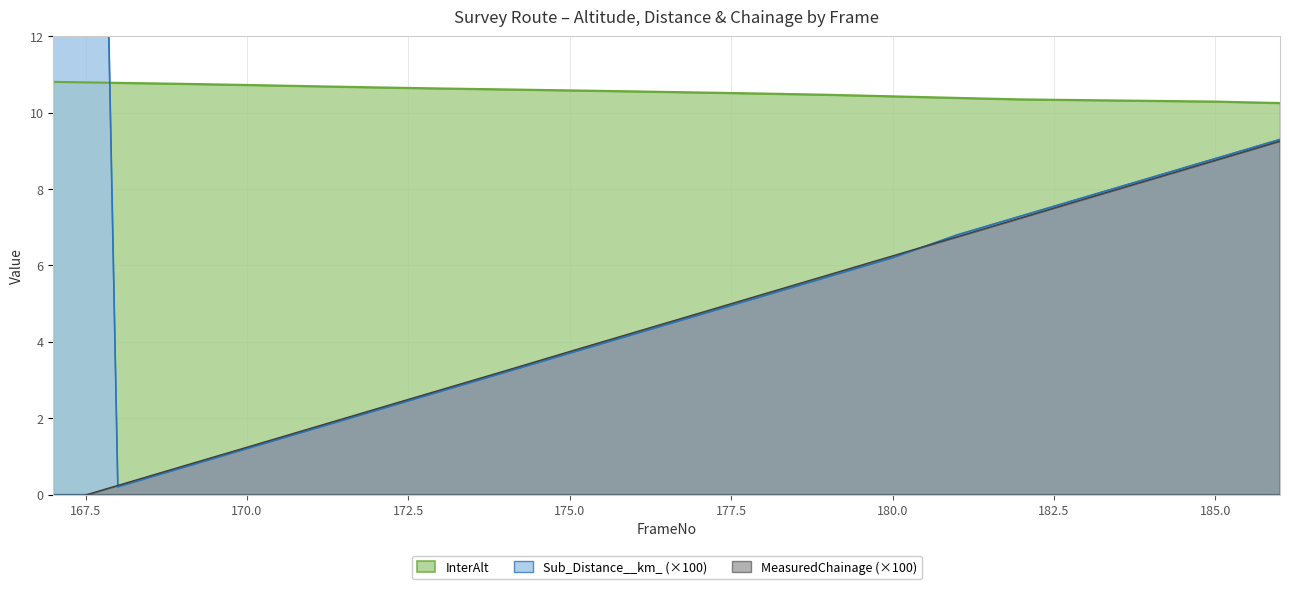

What is the maximum value for InterAlt?

10.8